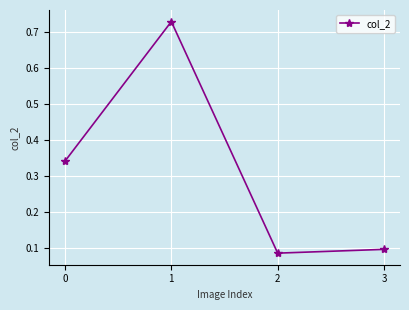

List the labels in order of value, largest first.

1, 0, 3, 2